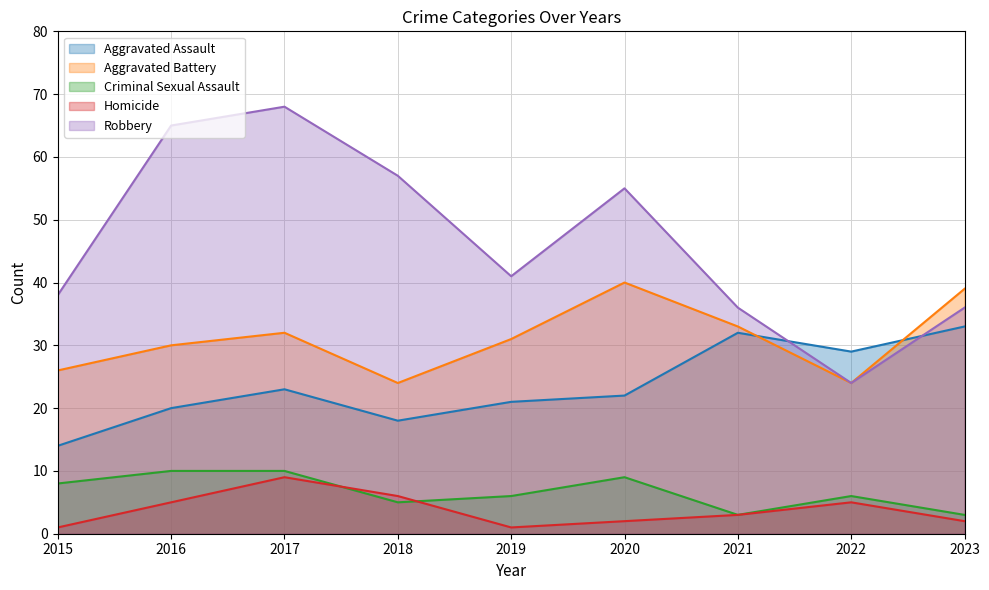

Reading left to right, extract all data points from this chart.

Aggravated Assault: 14	20	23	18	21	22	32	29	33
Aggravated Battery: 26	30	32	24	31	40	33	24	39
Criminal Sexual Assault: 8	10	10	5	6	9	3	6	3
Homicide: 1	5	9	6	1	2	3	5	2
Robbery: 38	65	68	57	41	55	36	24	36